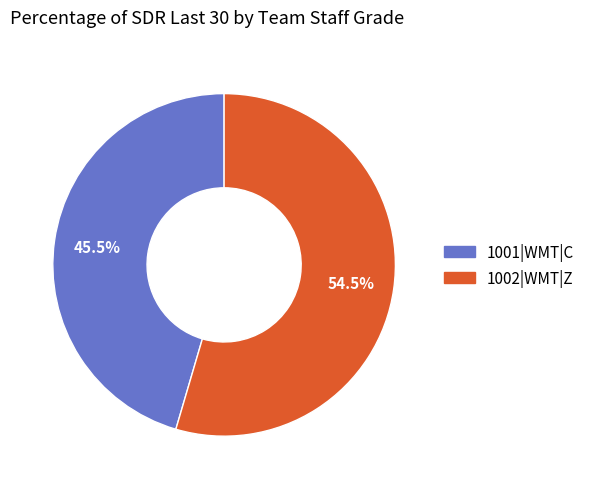

What is the ratio of the value at 1001|WMT|C to the value at 1002|WMT|Z?

0.8